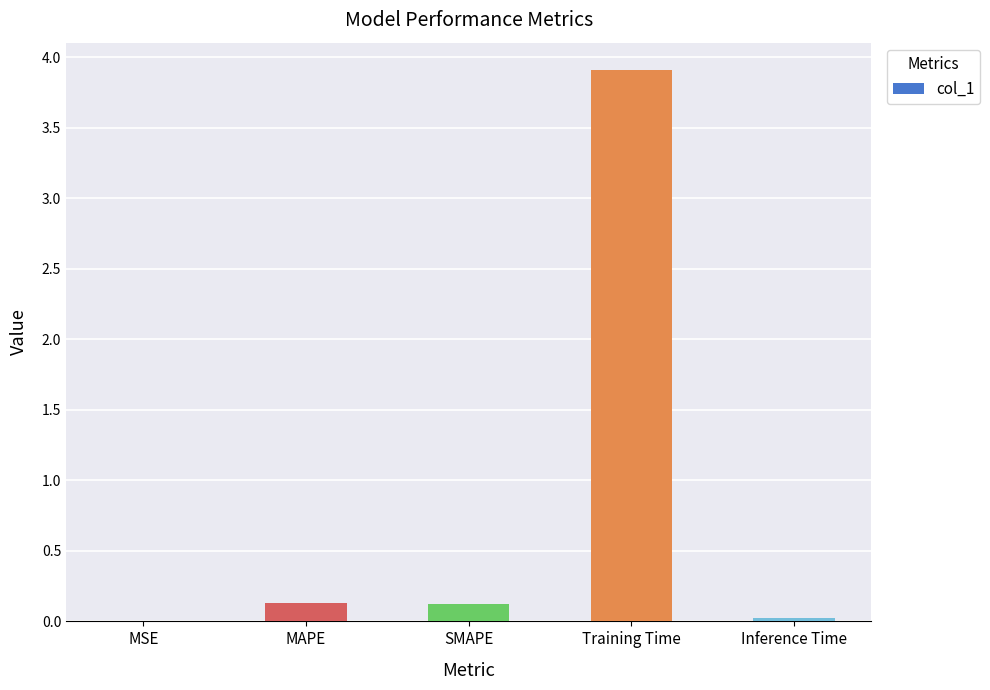

What is the greatest value displayed?

3.9